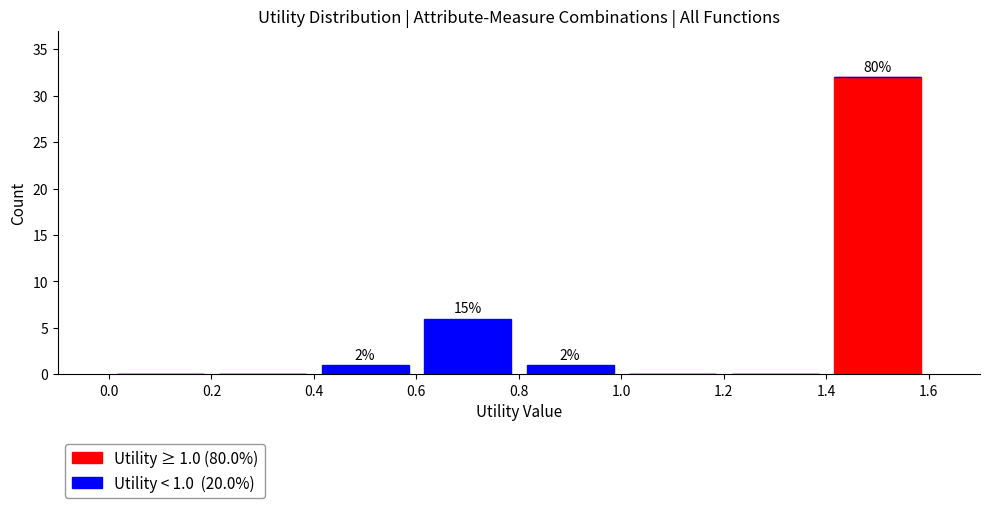

Which range on the x-axis has the tallest stacked bar (by total height)?

1.4 to 1.6